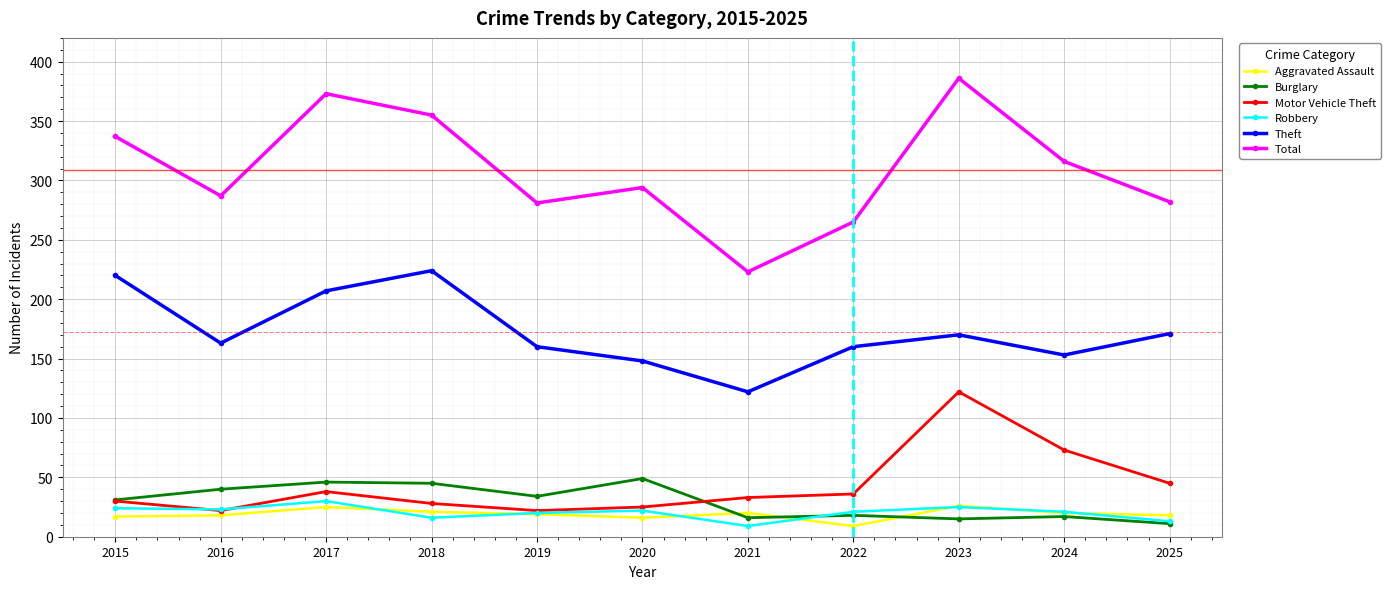

What is the approximate value of Aggravated Assault at 2020?

16